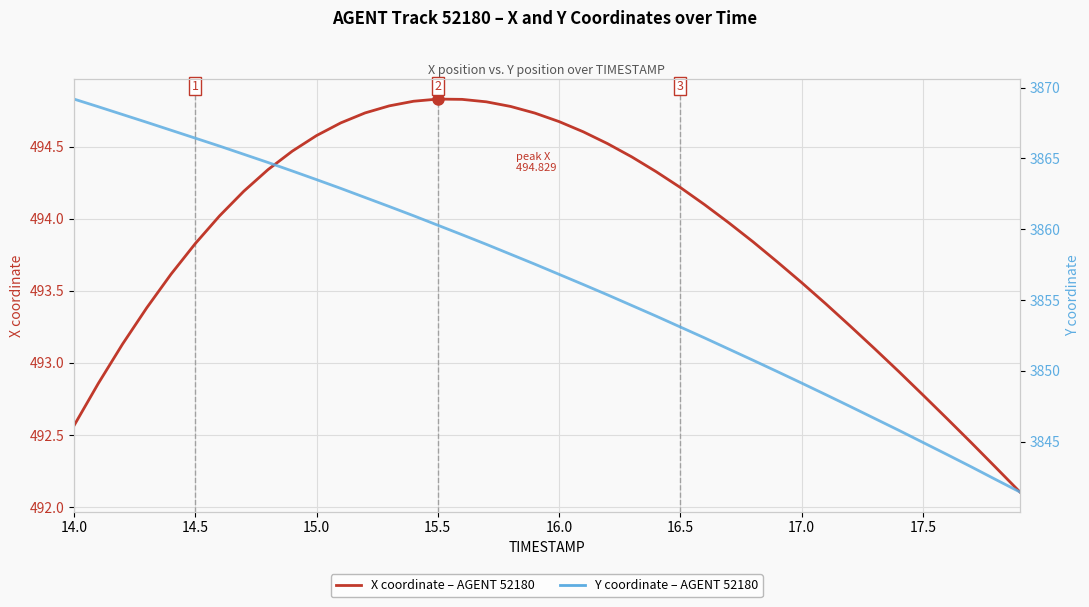

True or false: Y coordinate (AGENT 52180) and X coordinate (AGENT 52180) cross at least once.

False